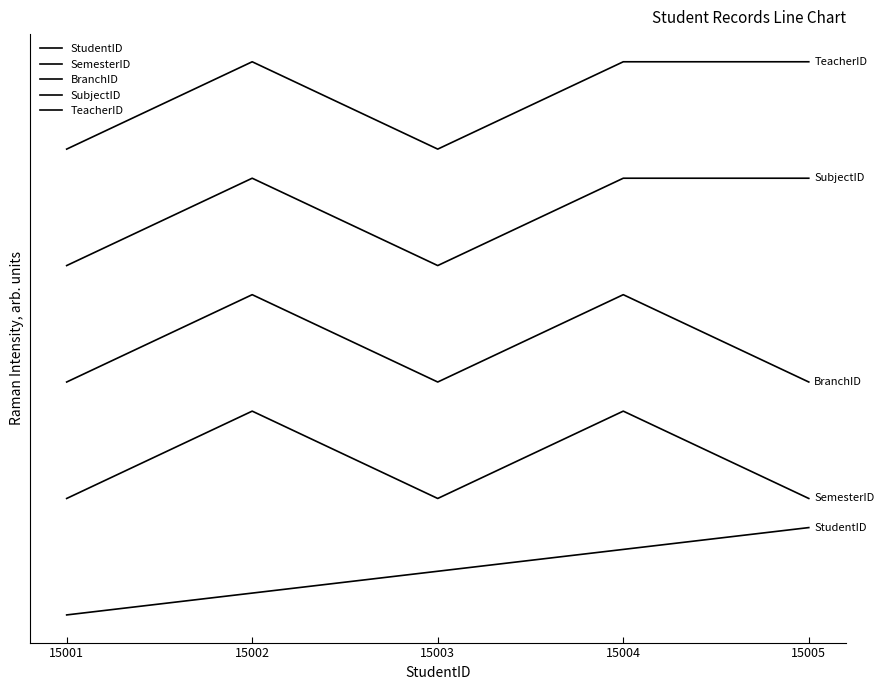

Does the chart display data point markers on the line(s)?

No